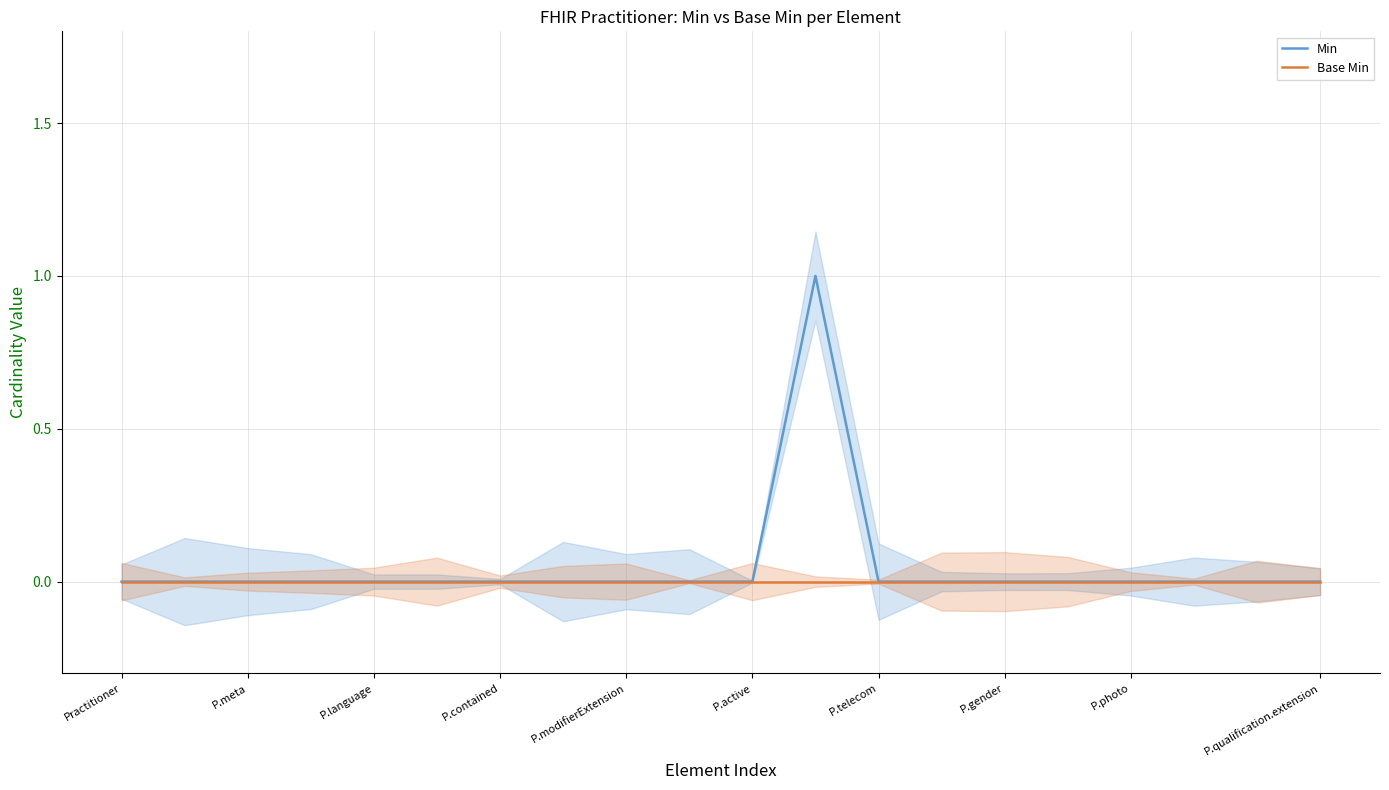

True or false: Base Min and Min cross at least once.

False